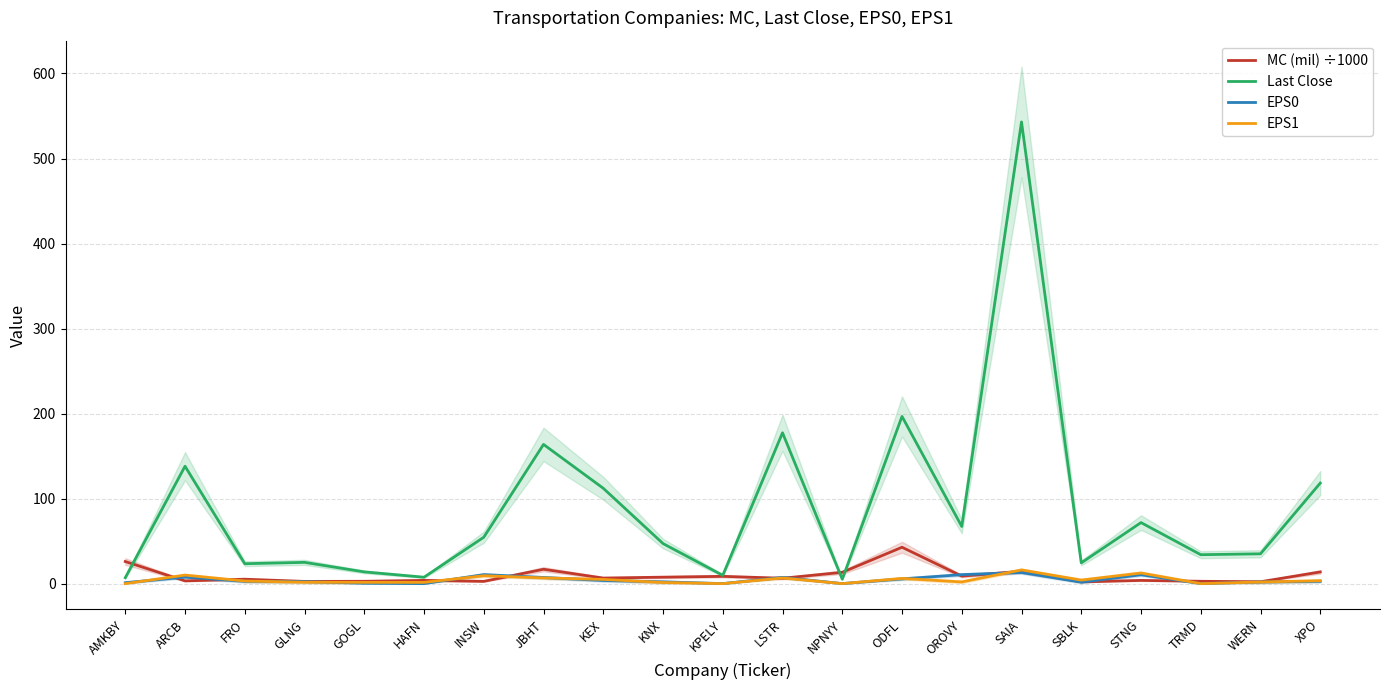

Between JBHT and KEX, which series saw the biggest shift?

Last Close